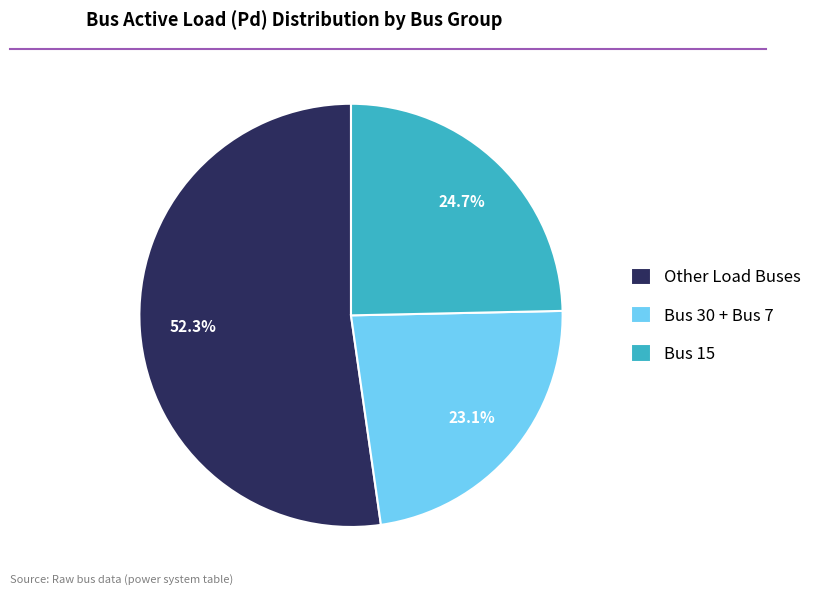

How many slices are in this pie chart?

3